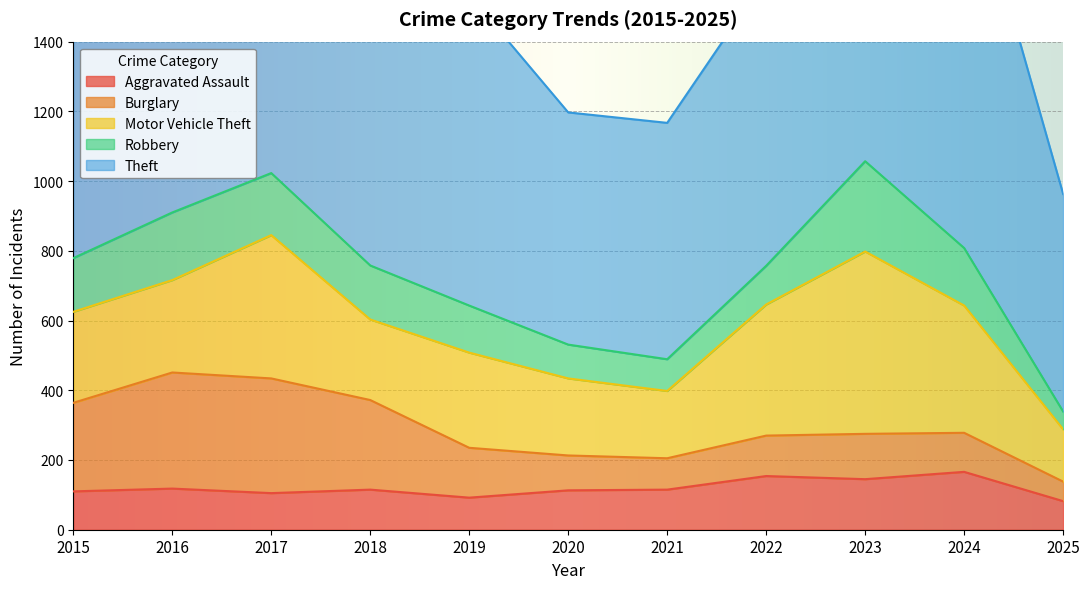

Where is the first local minimum for Burglary?

2021